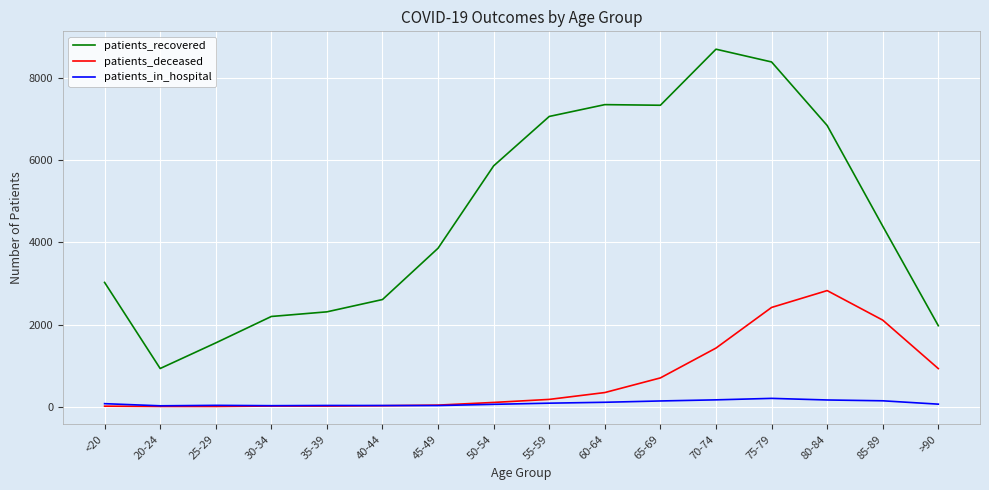

Where is patients_recovered nearest to the value 4819?

85-89